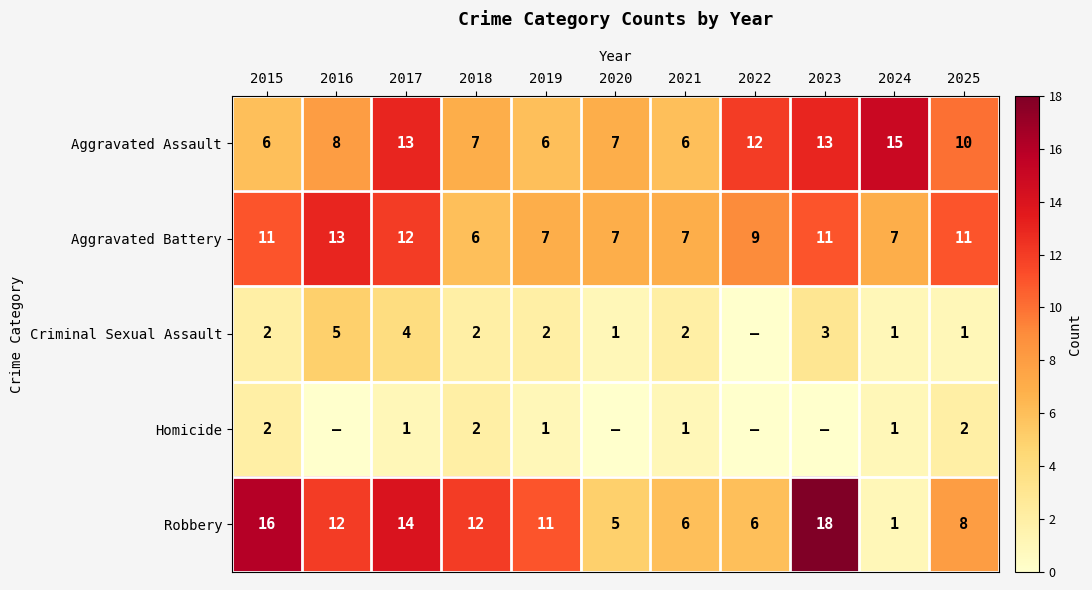

What is the total value across all series at 2024?

25